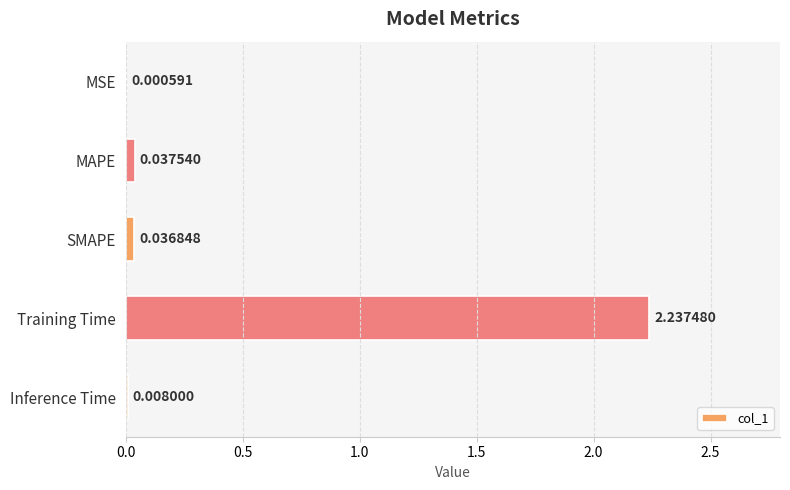

What is the sum of all values?

2.3